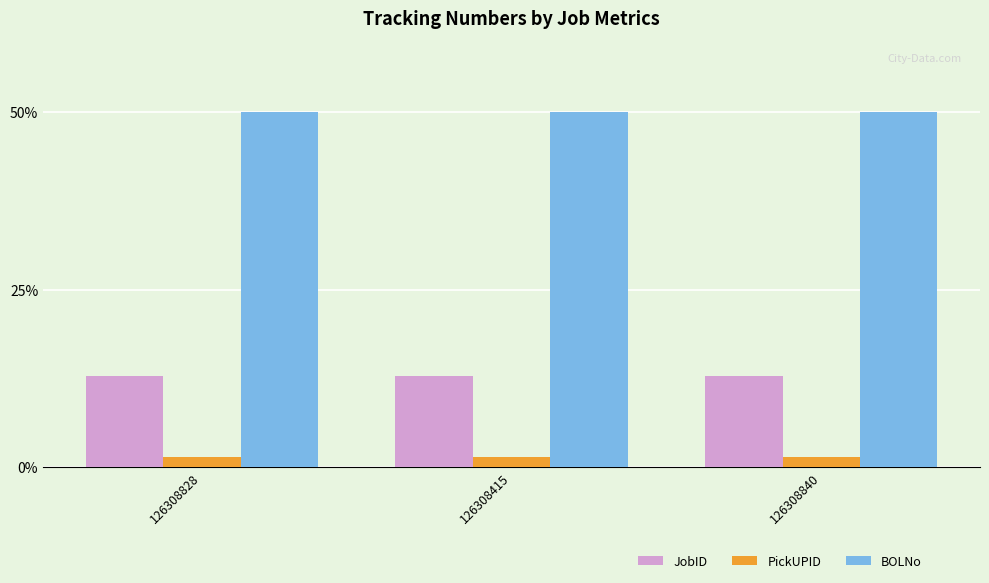

What position from the left is 126308828?

1